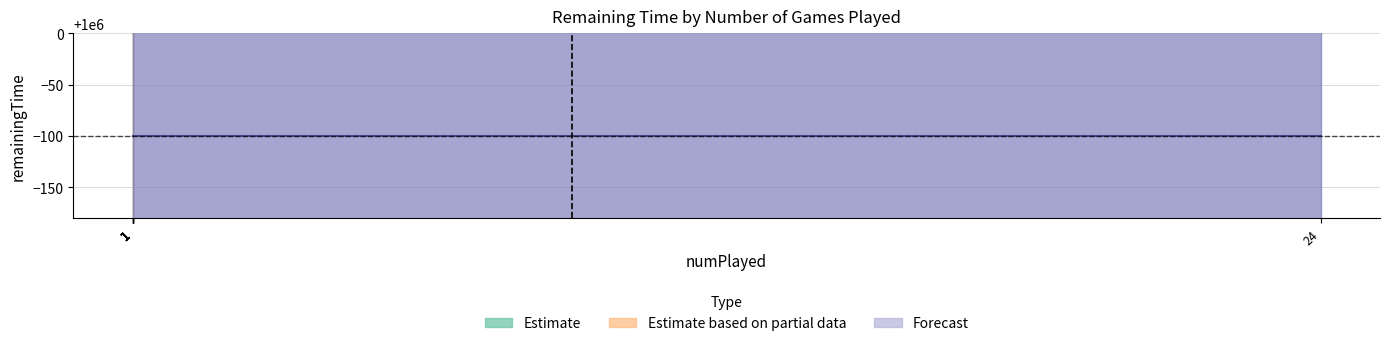

At which label does remainingTime_high reach its peak?

1